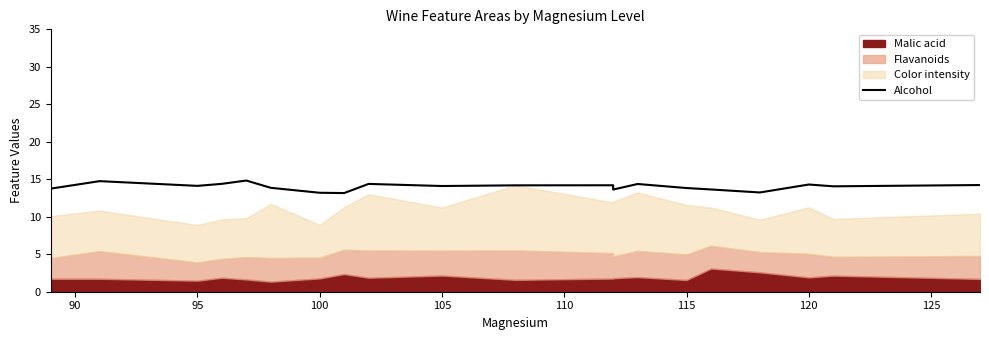

What is the ratio of the value at 130 to the value at 90?

1.0